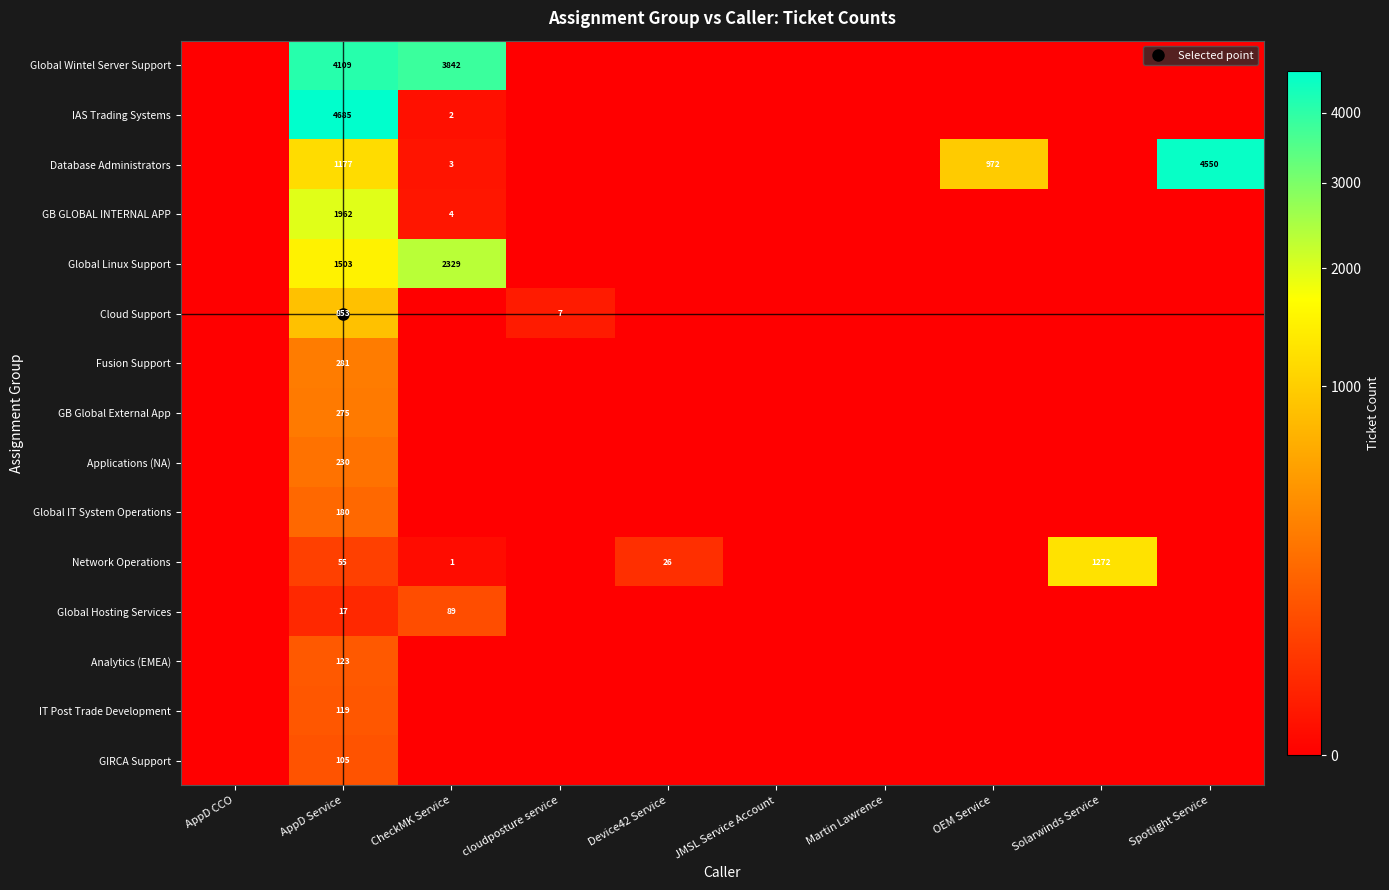

Which has a higher value, OEM Service or JMSL Service Account?

OEM Service